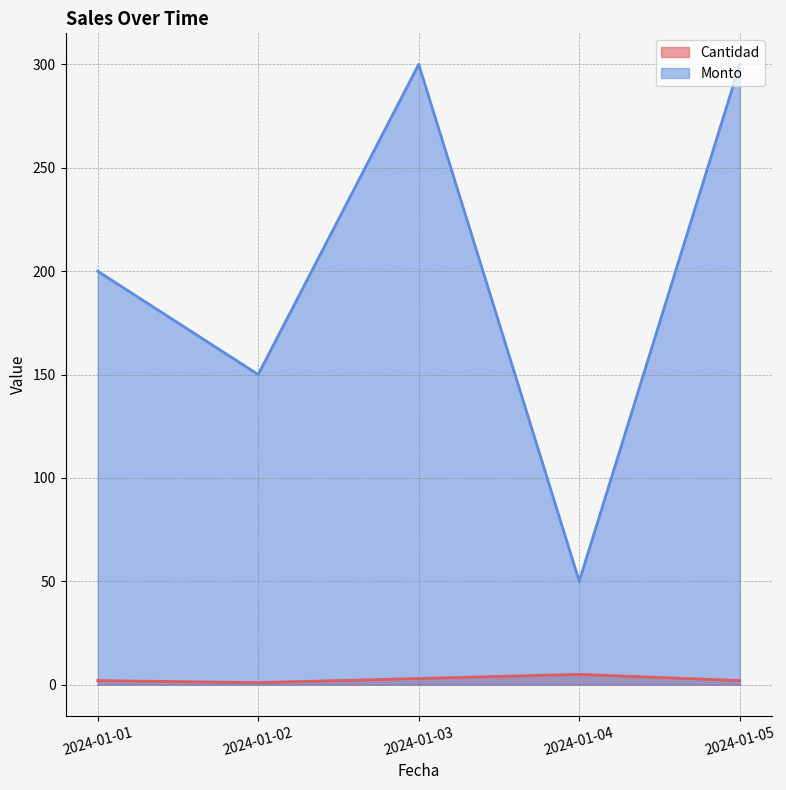

Reading left to right, what are all the values shown in this chart?

Cantidad: 2024-01-01=2	2024-01-02=1	2024-01-03=3	2024-01-04=5	2024-01-05=2
Monto: 2024-01-01=200	2024-01-02=150	2024-01-03=300	2024-01-04=50	2024-01-05=300